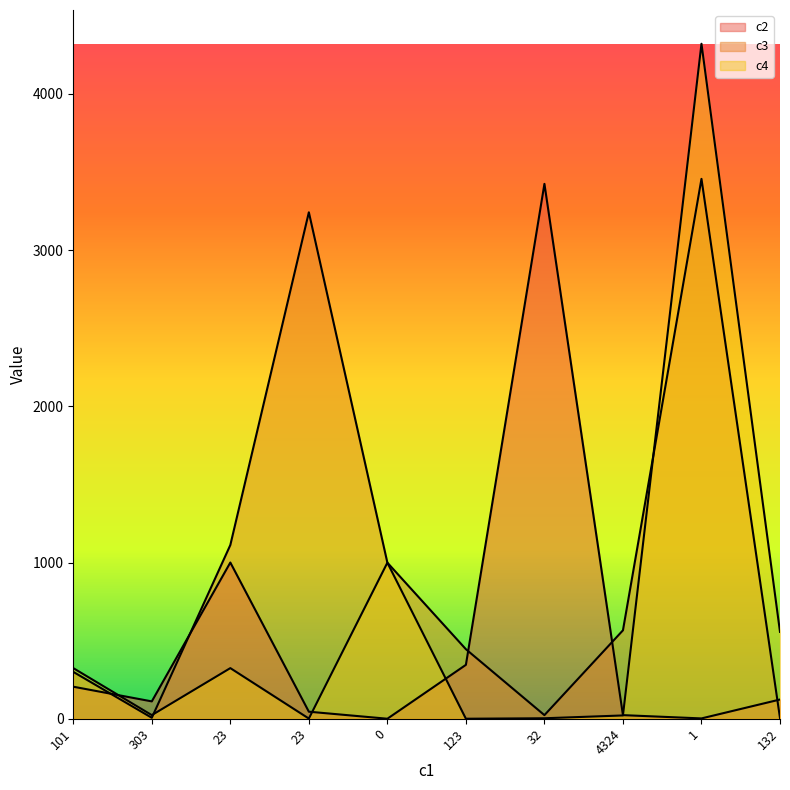

Between 101 and 23, which series saw the biggest shift?

c3